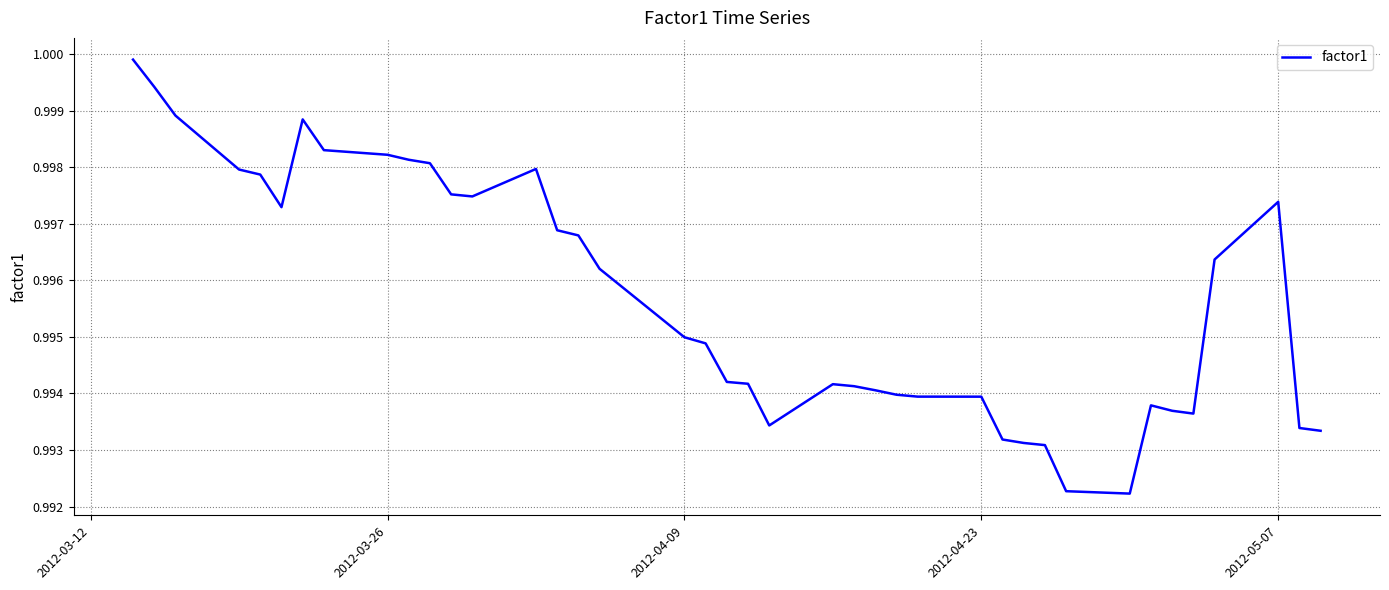

How many lines are shown in the chart?

1